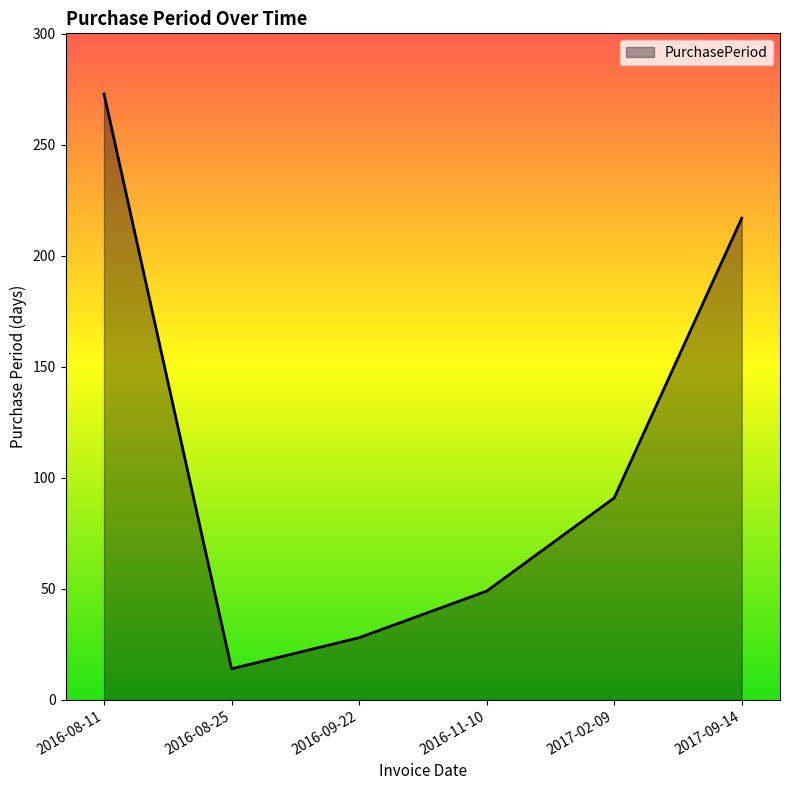

At which category does the chart reach its minimum across all series?

2016-08-25